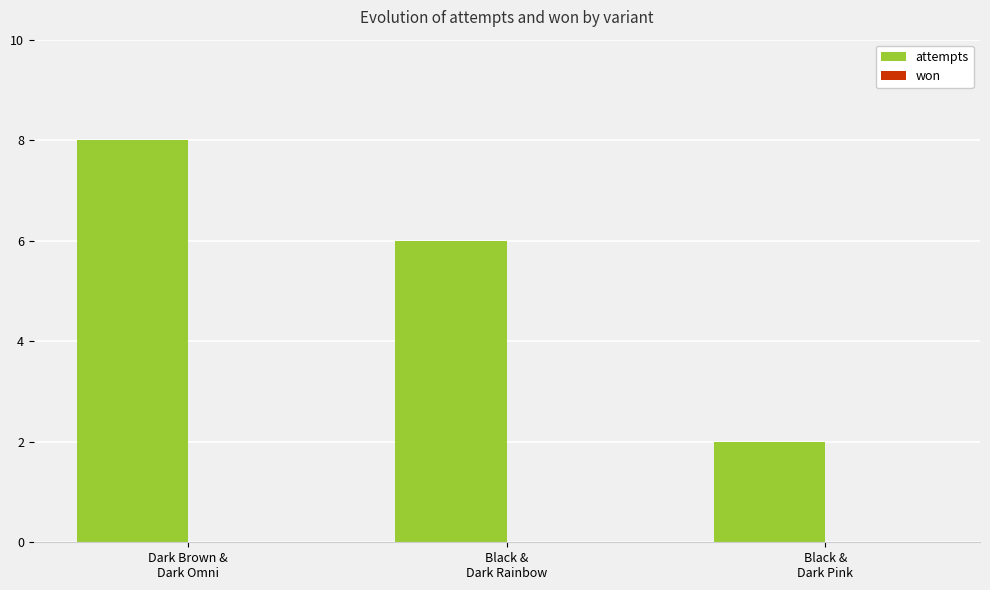

How many bars are there in total?

3